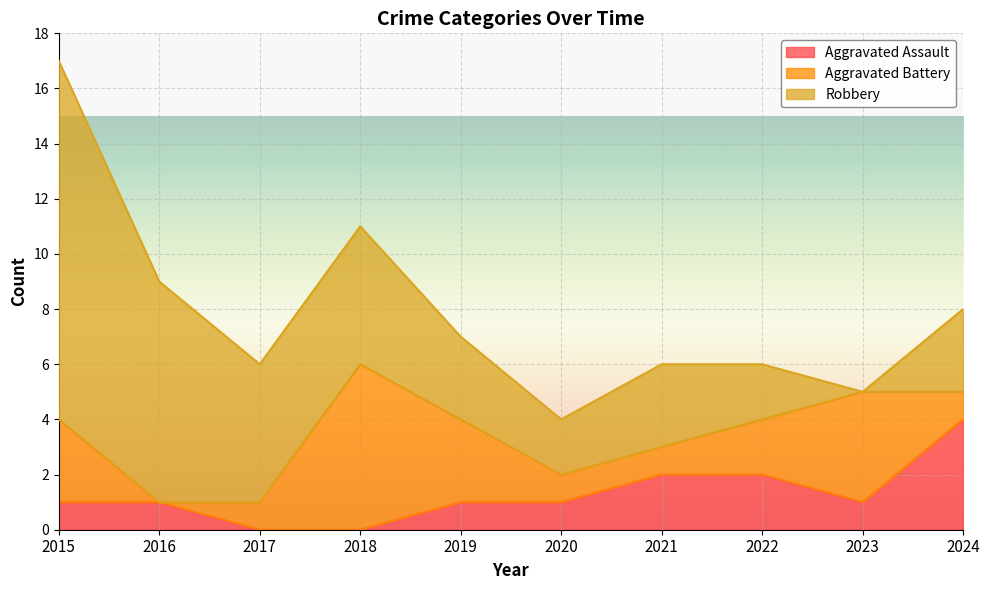

True or false: Aggravated Battery has a value of 5 at 2015.

False